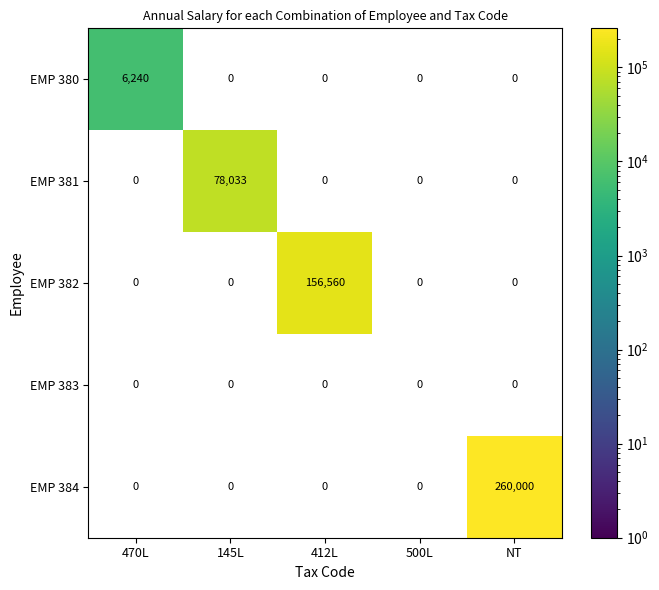

The EMP 381 series shows -34817 at NT. True or false?

False